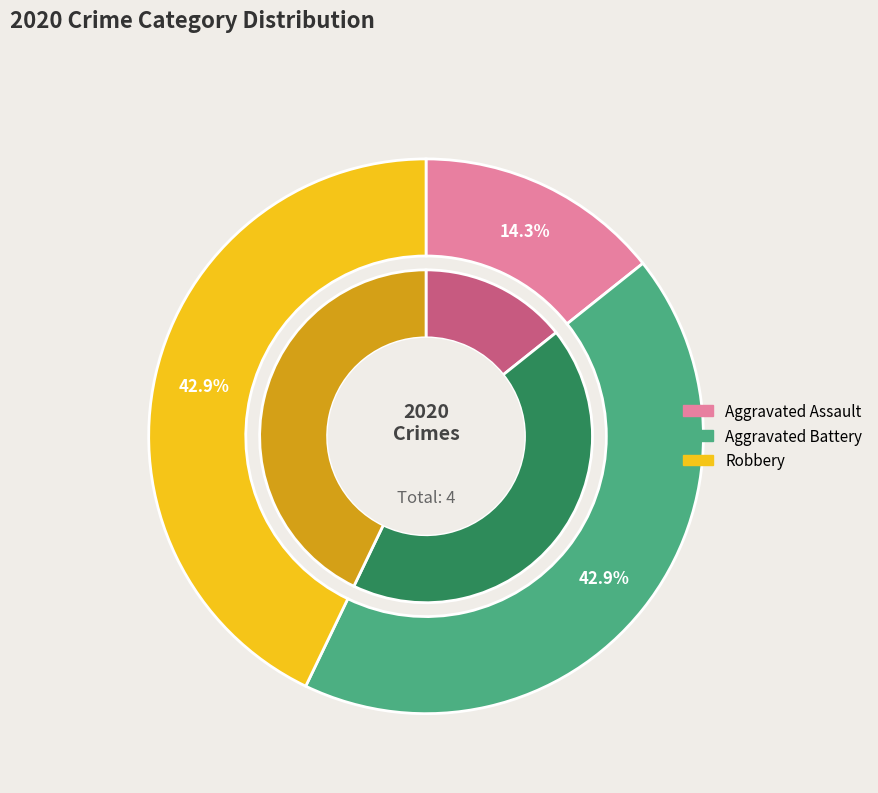

What is the total percentage of Aggravated Assault and Robbery?

57.1%